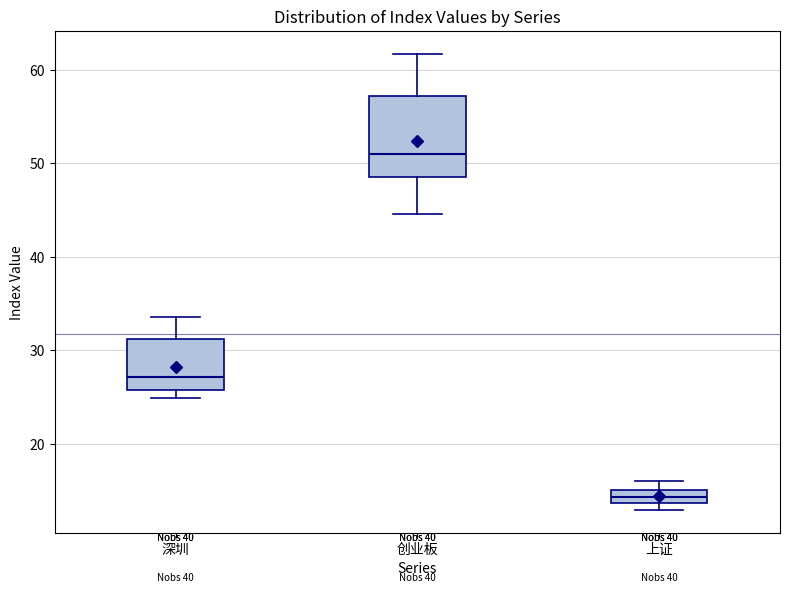

Where is the lower edge of the box for 上证 on the y-axis? The values are not printed on the chart, so give them approximately, as read against the axis.

14